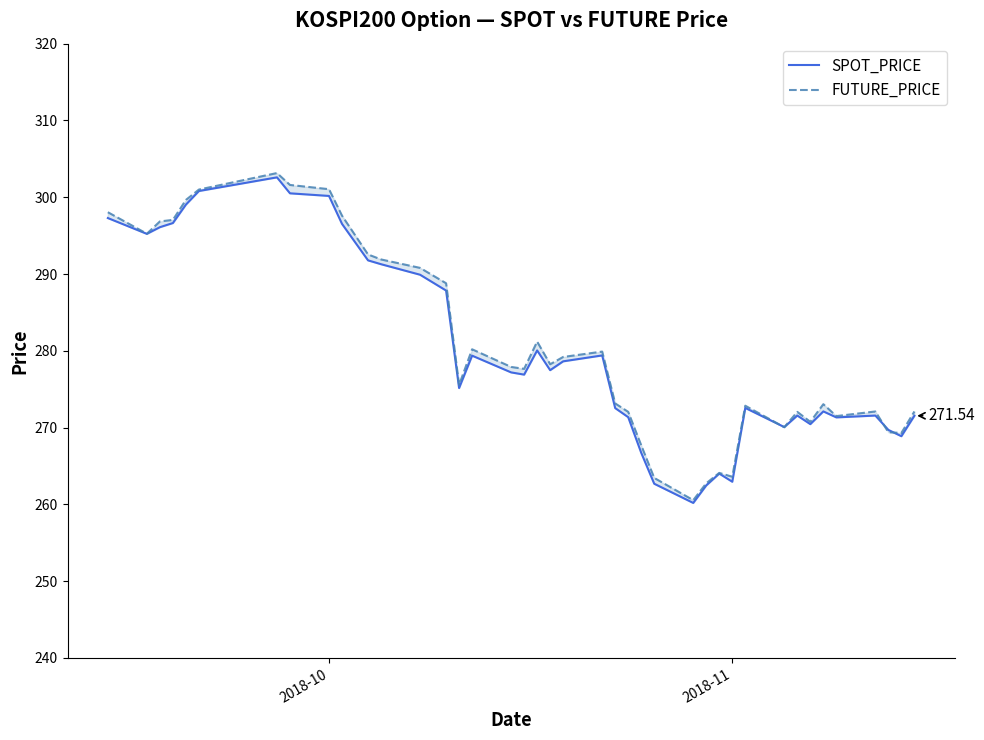

Is this an area chart (filled region under the line)?

No